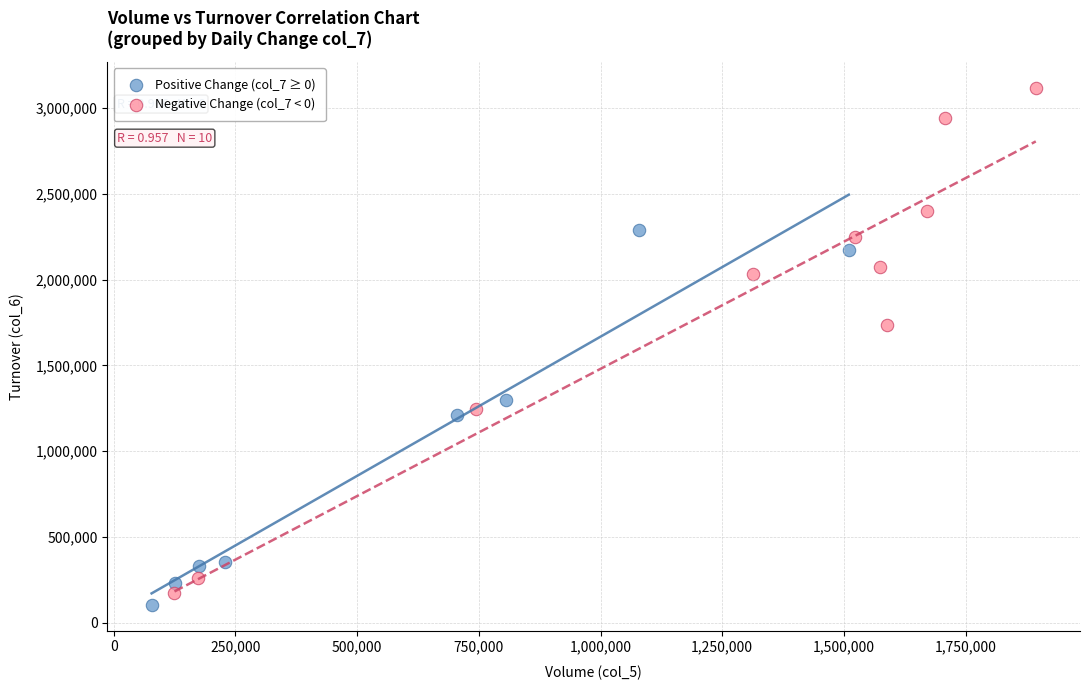

Which series has the largest Y range (max minus min)?

Negative Change (col_7 < 0)